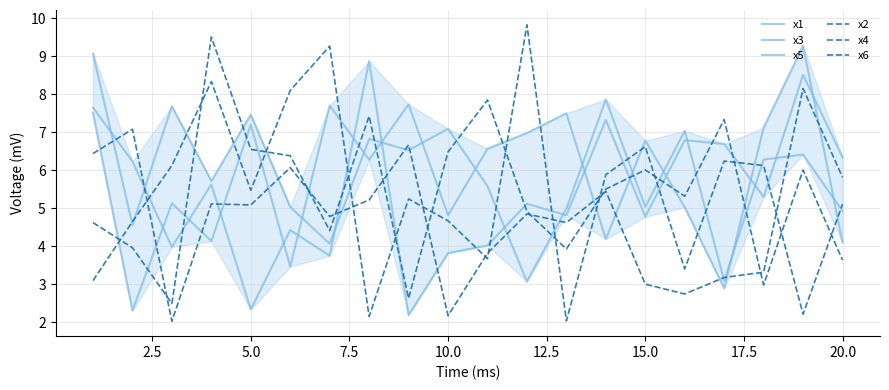

How many values in the x5 series are below 6?

10